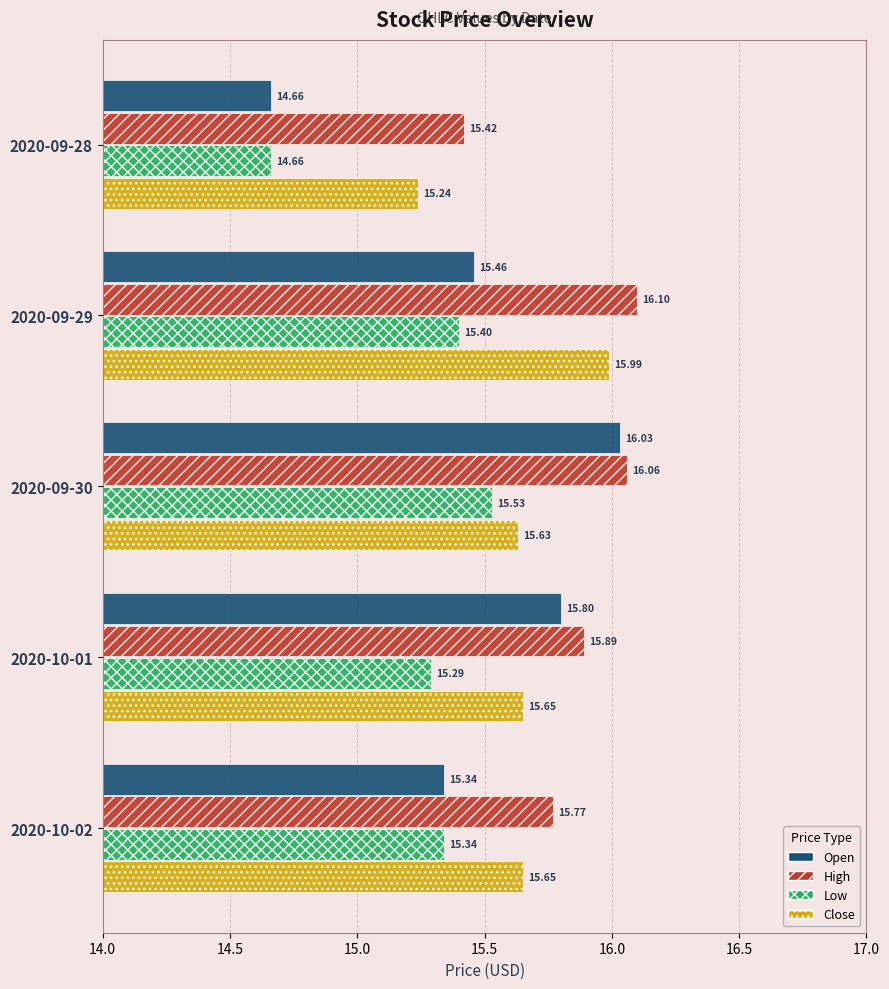

What is the spread (max minus min) of values at 2020-09-28?

0.8